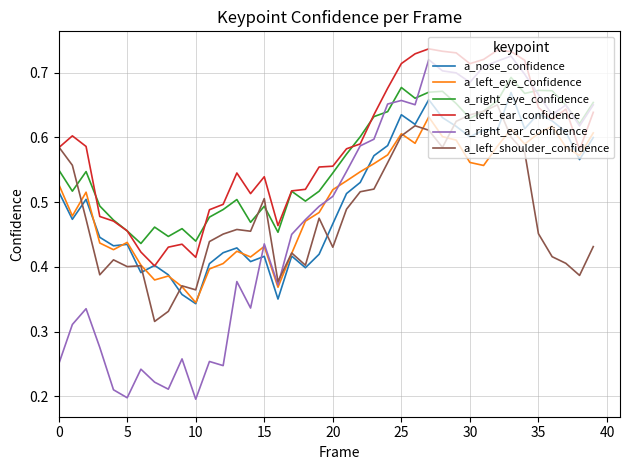

True or false: a_nose_confidence and a_right_ear_confidence cross at least once.

True